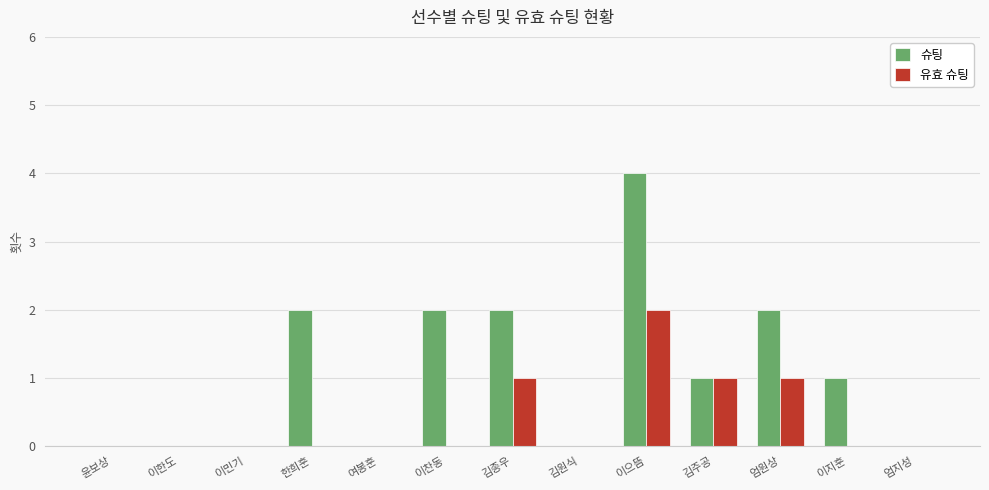

What is the maximum value for 슈팅?

4